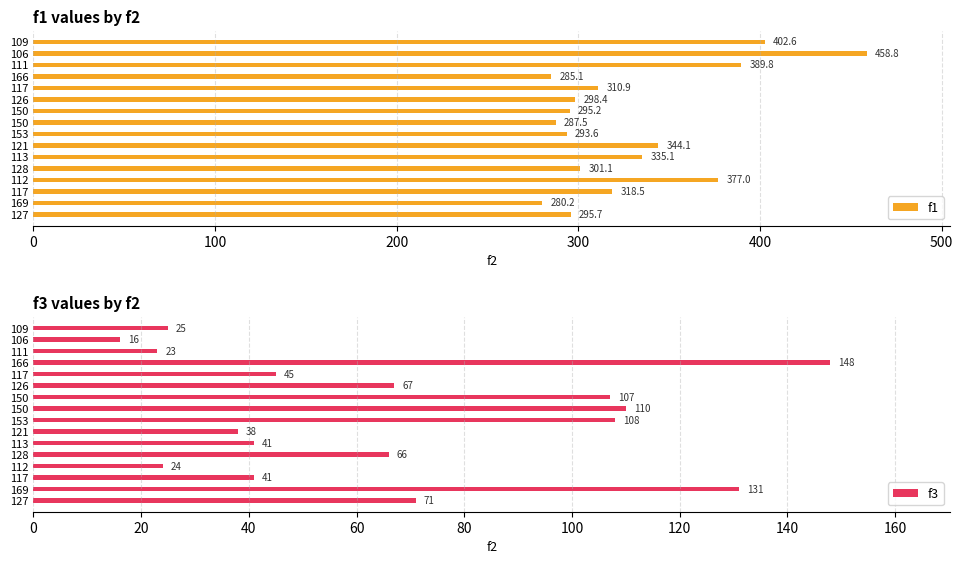

What is the difference between the maximum and minimum values in the f3 series?

132